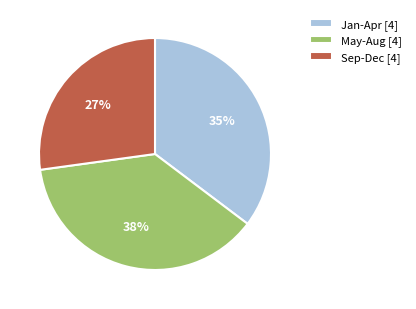

How many segments does this pie chart have?

3